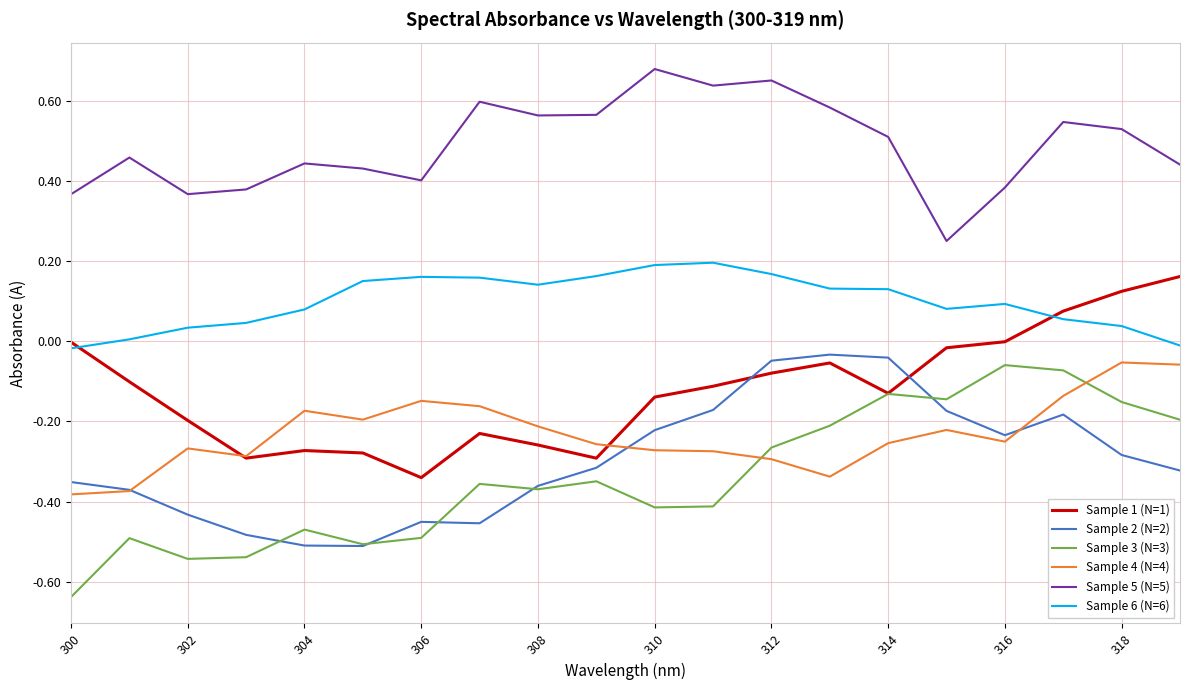

How many times do Sample 3 (N=3) and Sample 4 (N=4) cross each other?

2